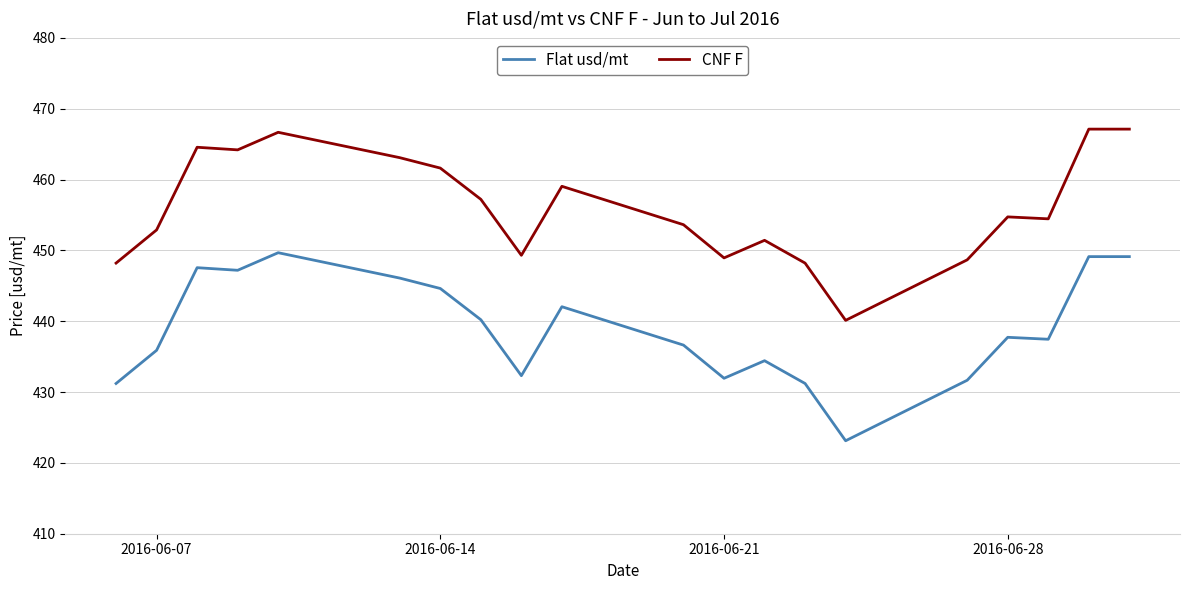

What is the minimum value for CNF F?

440.1